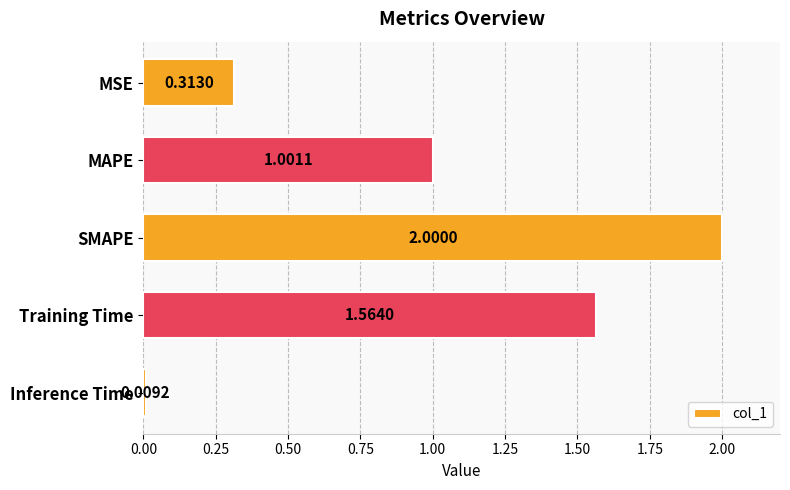

At which category does the chart reach its peak across all series?

SMAPE